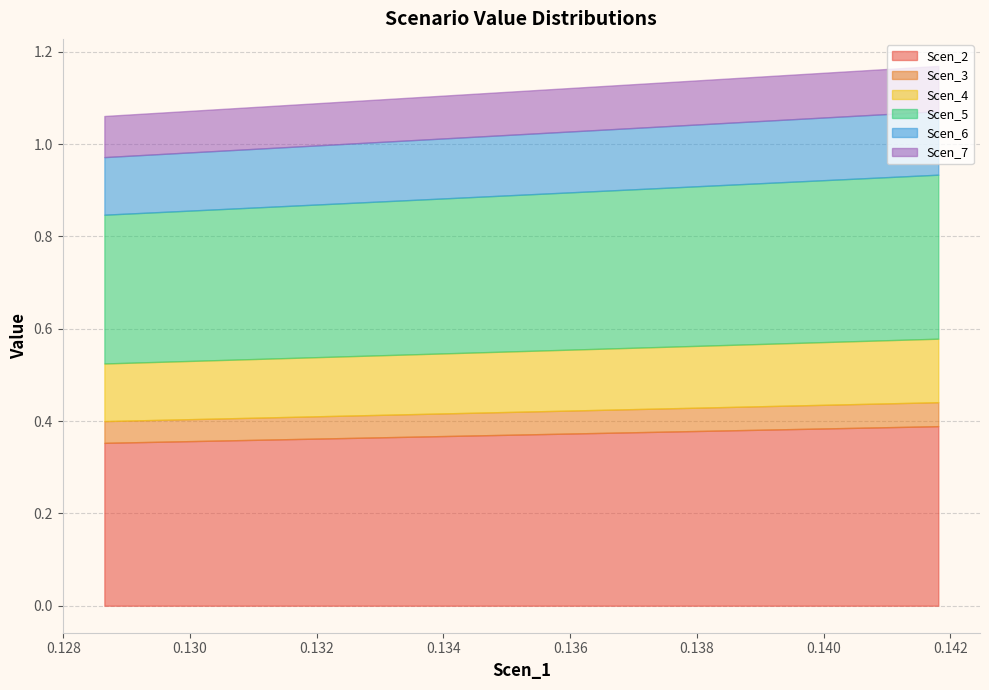

At how many categories does at least one series exceed 0?

20